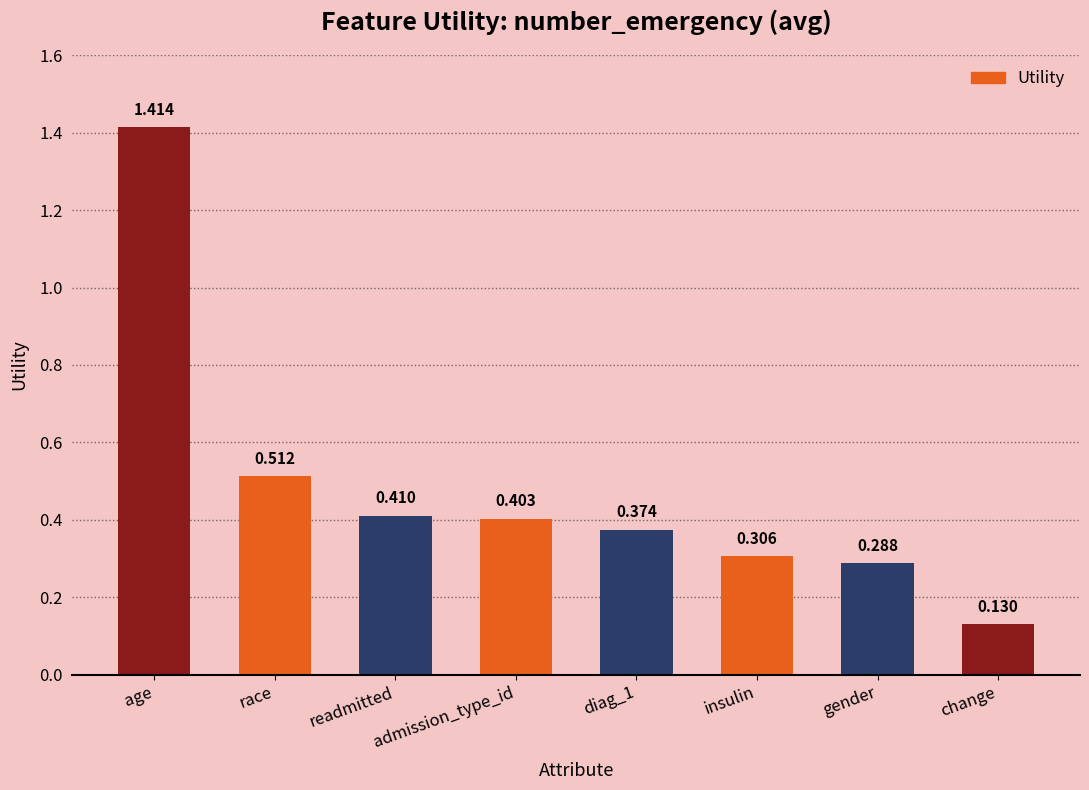

Which label corresponds to the smallest value in the chart?

change